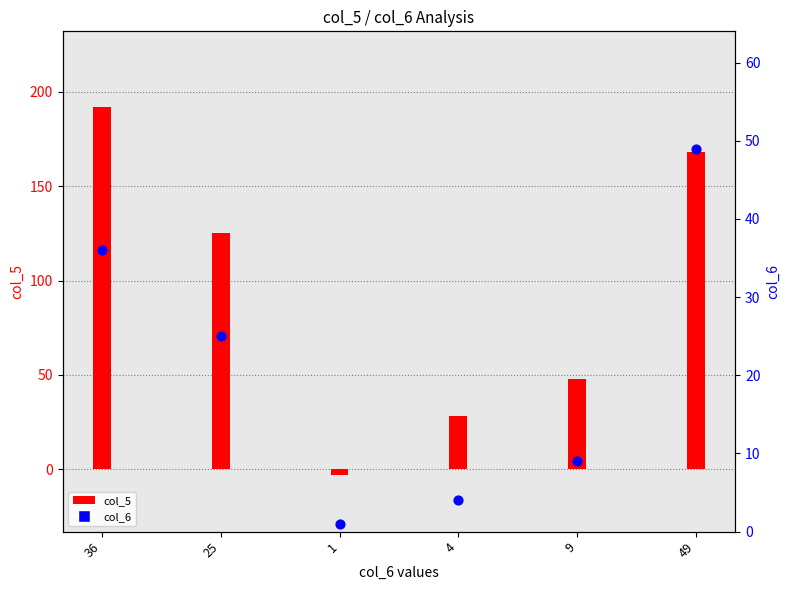

Which series contains the lowest Y value?

col_5